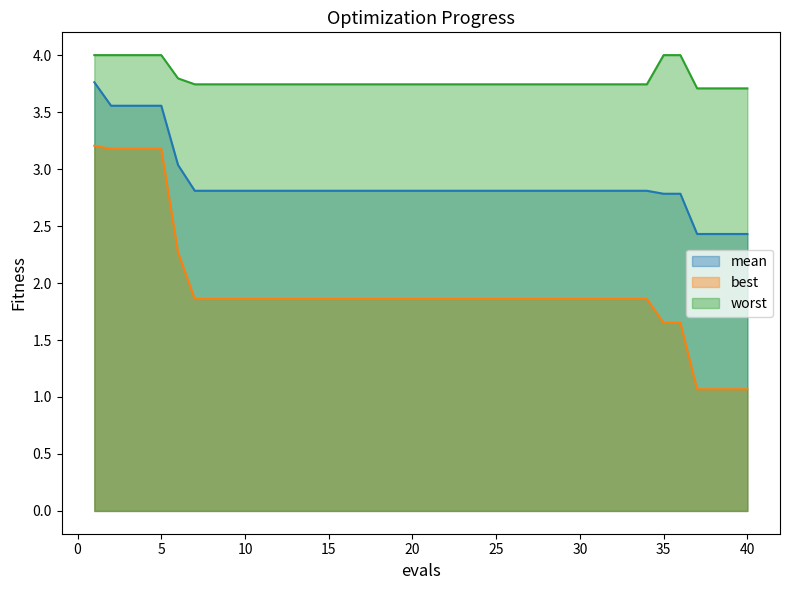

What is the difference between the maximum and minimum values in the best series?

2.1